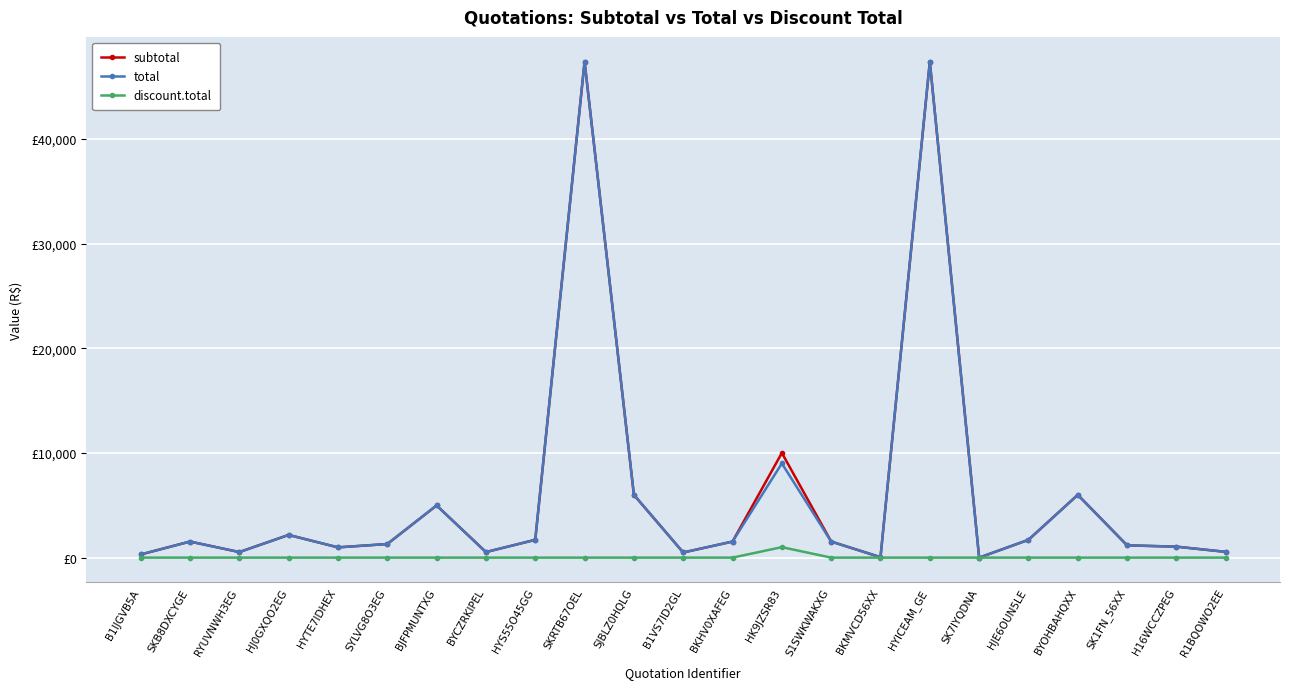

What position from the left is RYUVNWH3EG?

3